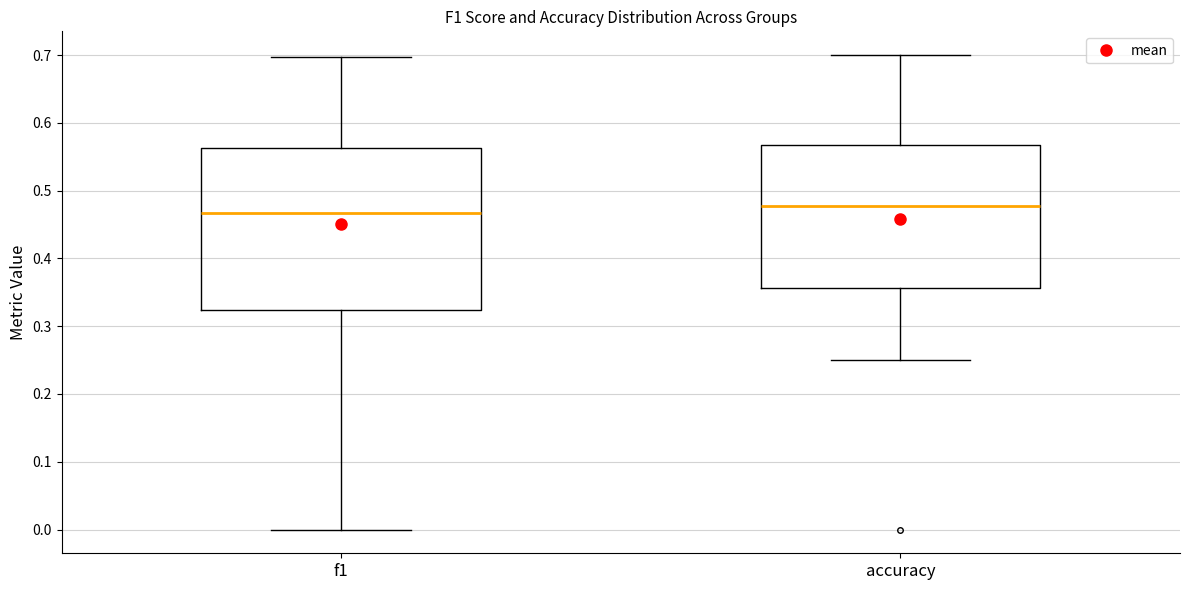

Reading left to right, read every box against the y-axis: the position of its median line, the range the box covers, and the ends of its whiskers. The values are not printed on the chart, so give them approximately, as read against the axis.

f1: median 0.47, box 0.32 to 0.56, whiskers 0.00 to 0.70
accuracy: median 0.48, box 0.36 to 0.57, whiskers 0.25 to 0.70